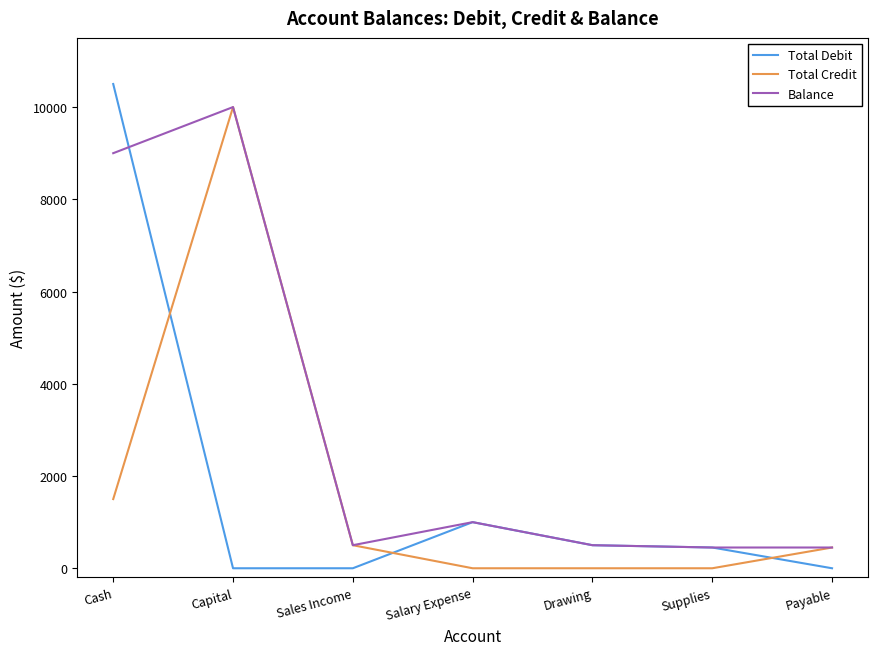

True or false: Total Debit and Total Credit cross at least once.

True